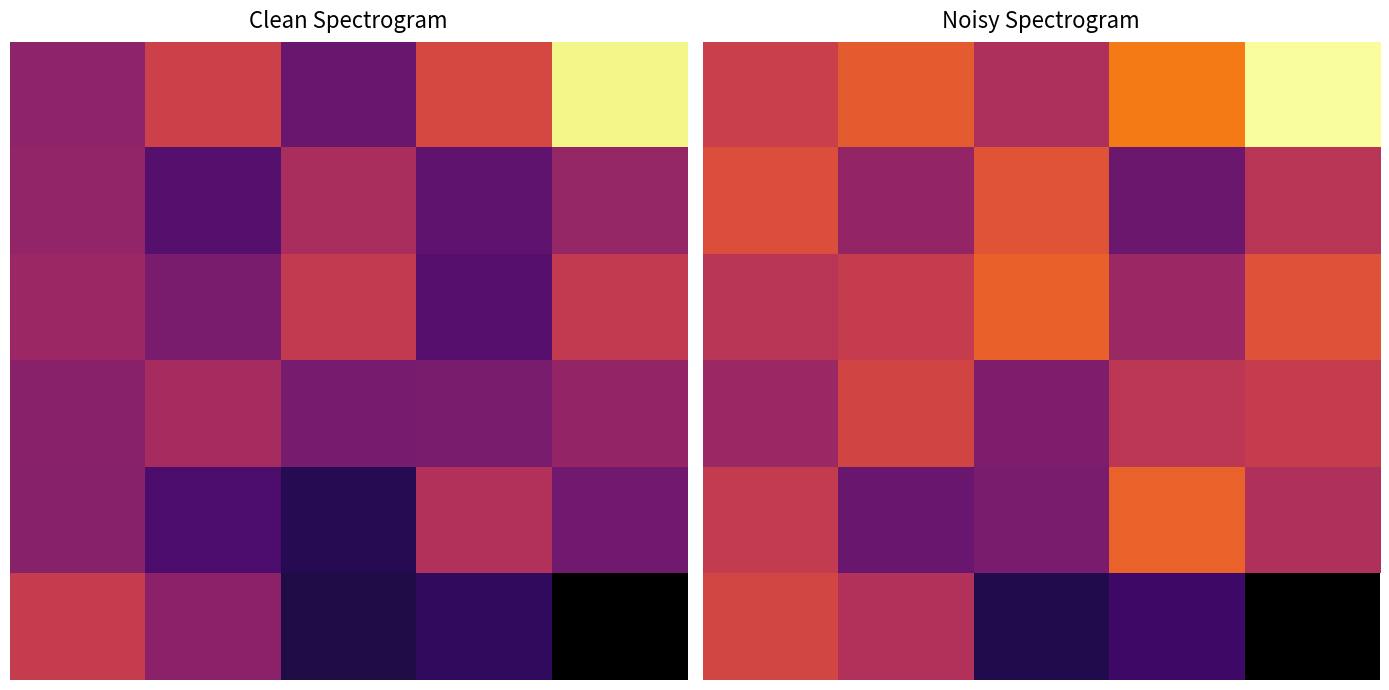

Which has a higher value, 3 or 2?

3